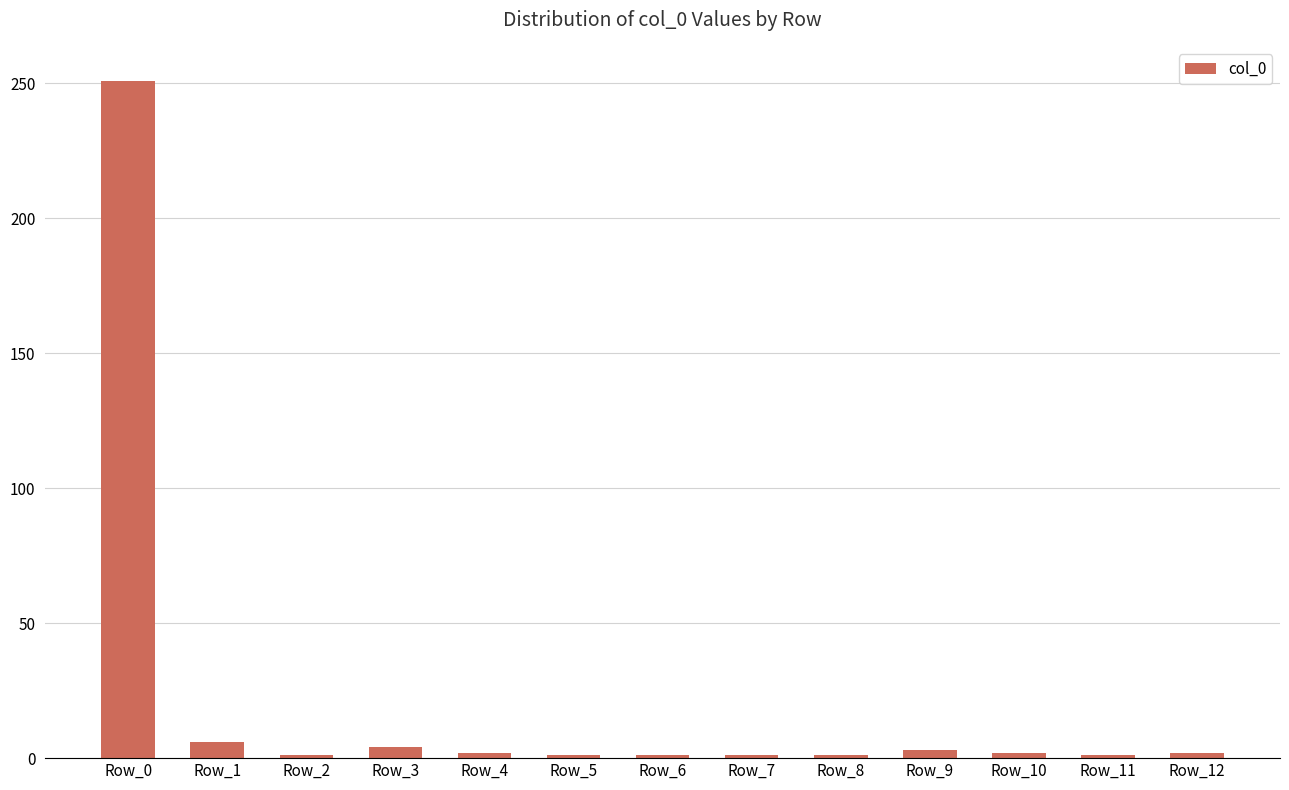

What is the maximum value shown in the chart?

251